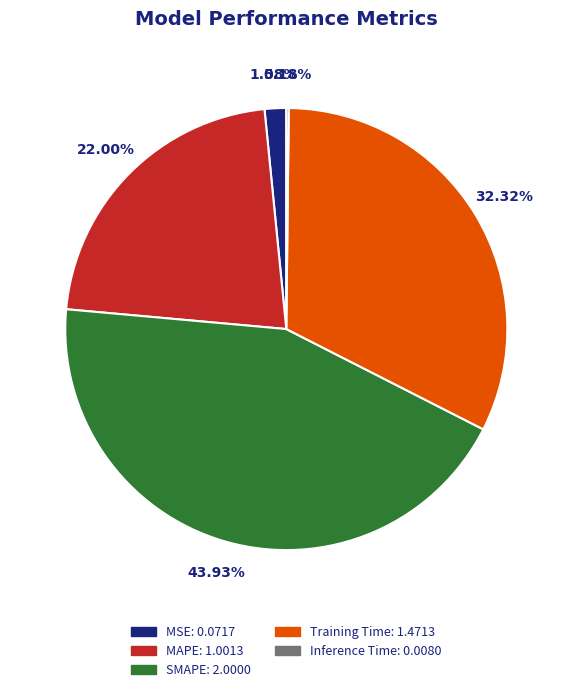

To the nearest percent, what is the average slice percentage?

20%